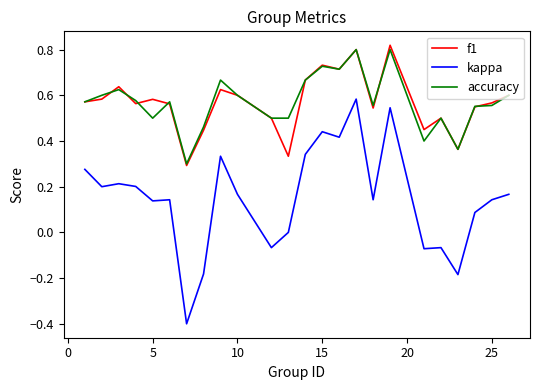

Which series has the widest spread of values?

kappa